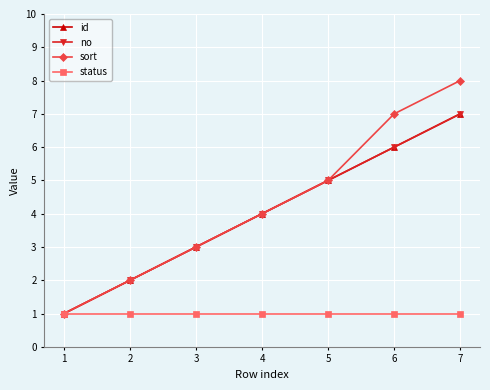

The id series shows 7 at 7. True or false?

True